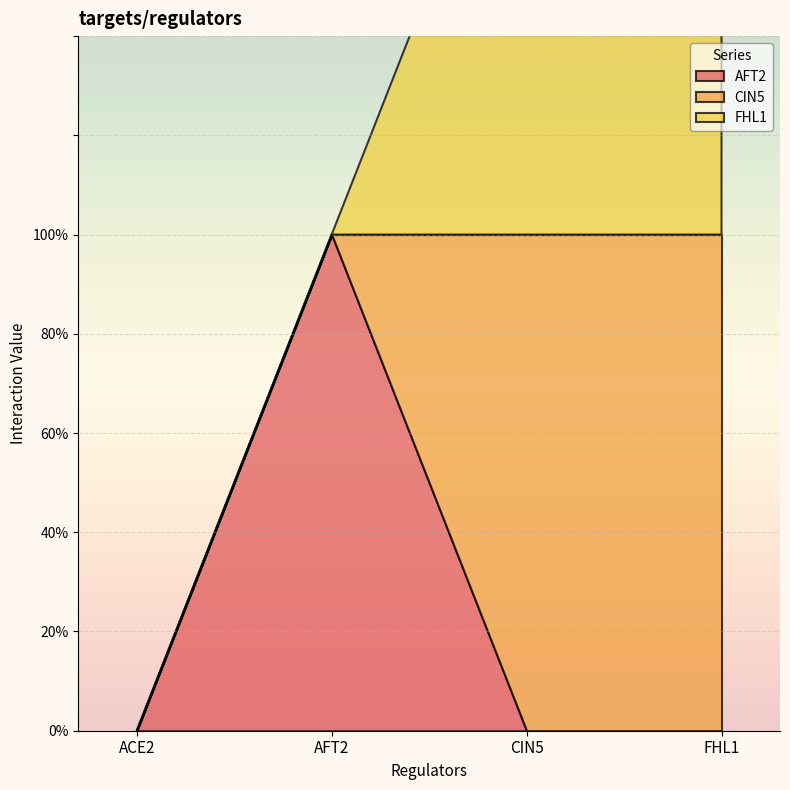

How many series are shown in this chart?

3